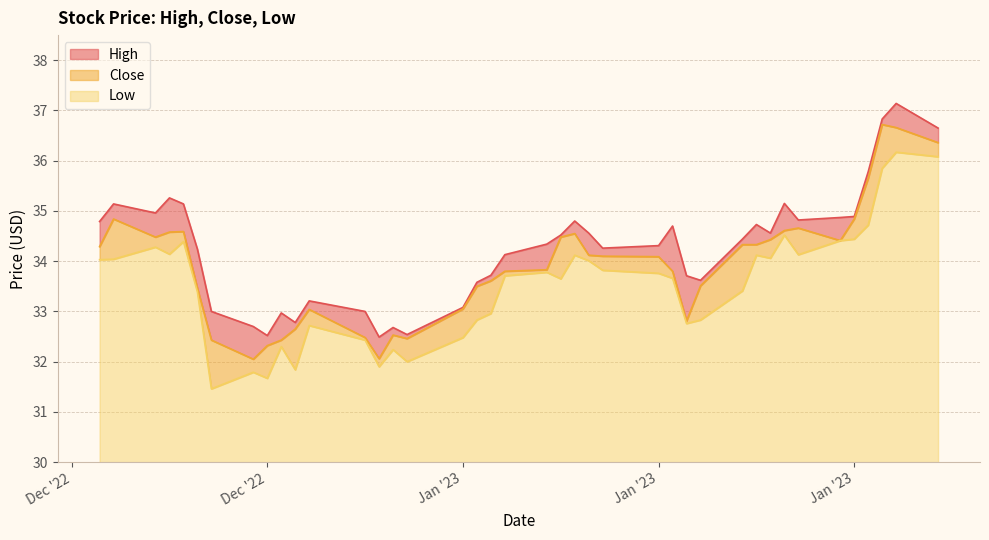

What are all the series names shown in the legend?

High, Close, Low